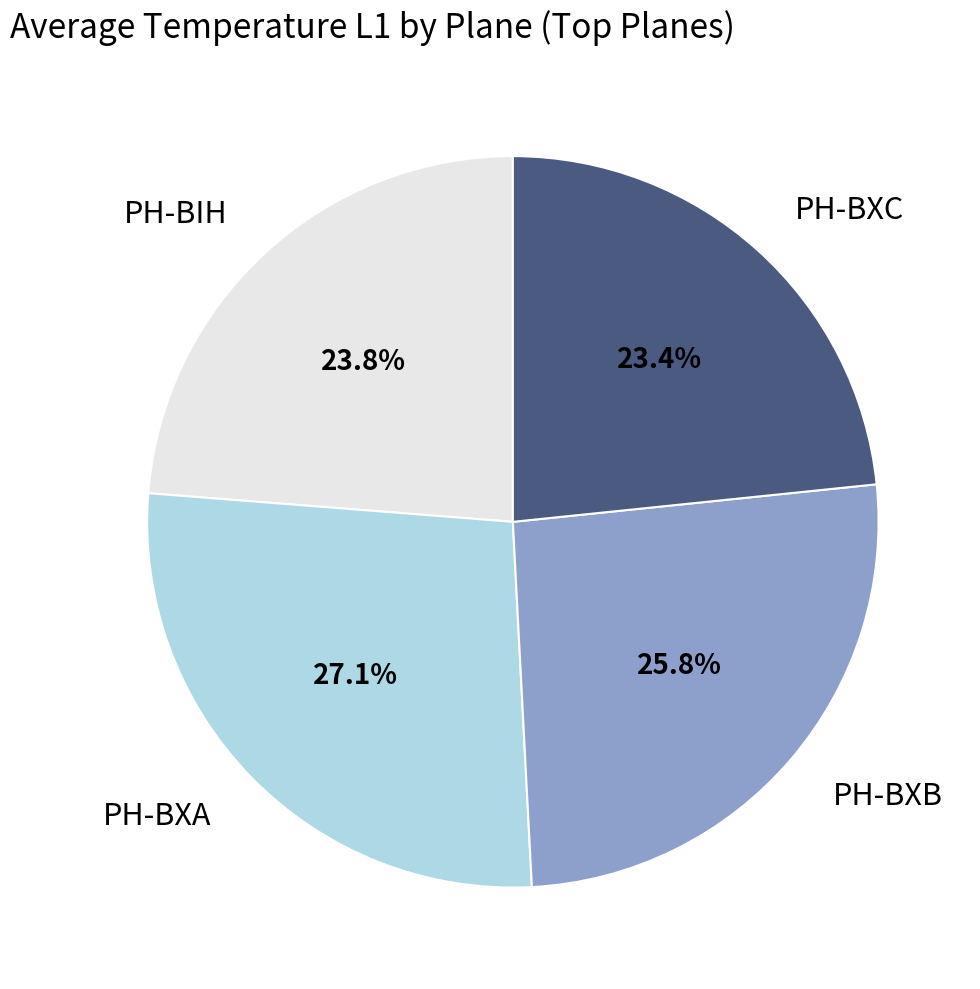

What is the ratio of the value at PH-BXB to the value at PH-BXA?

1.0